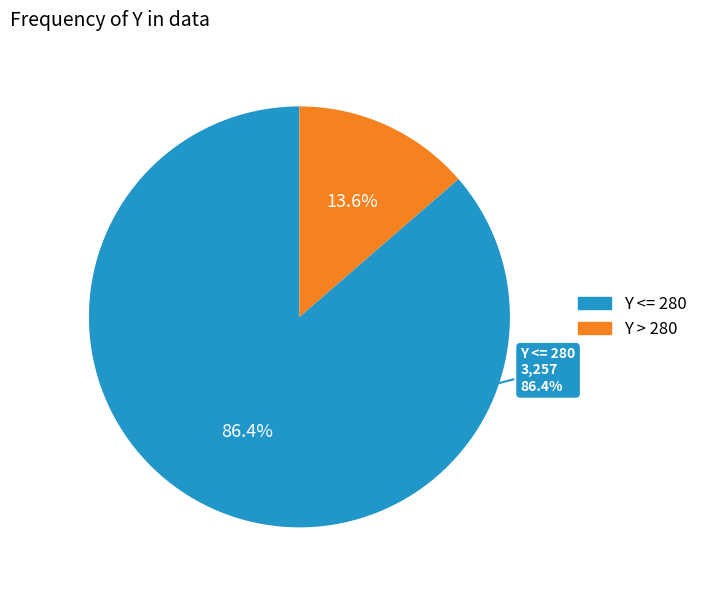

Between 248 and 100, which is larger?

100